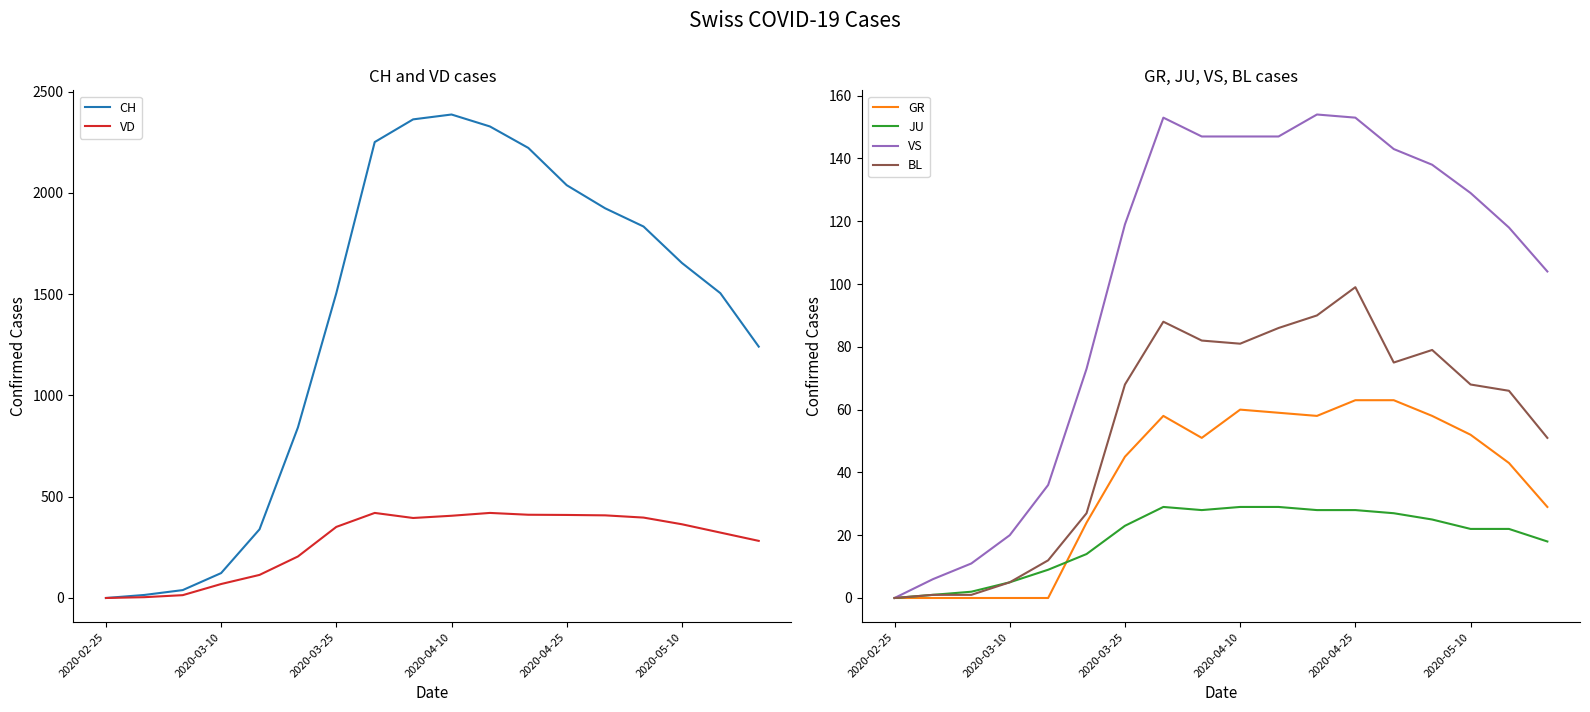

Which series has the largest total across all categories?

CH